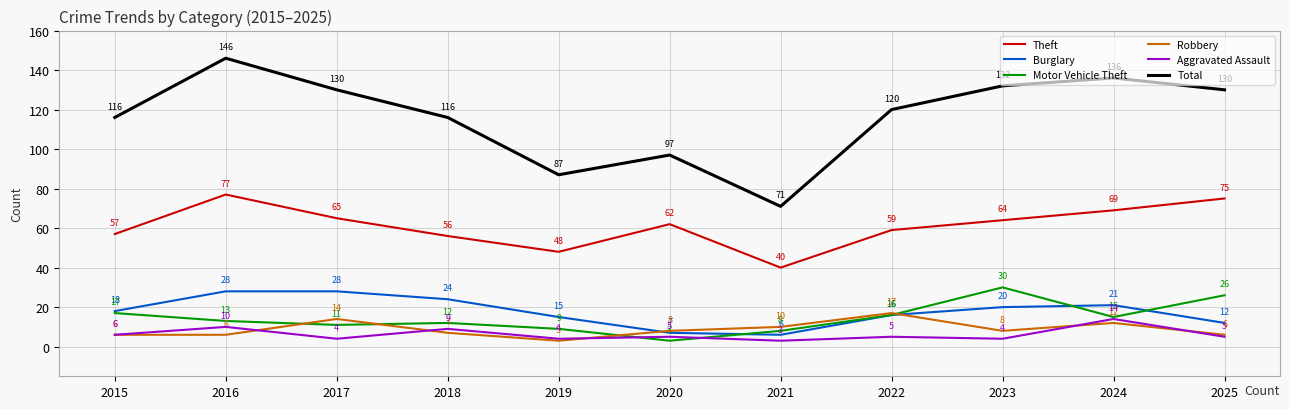

In Motor Vehicle Theft, how many points are lower than both neighbors (excluding endpoints)?

3